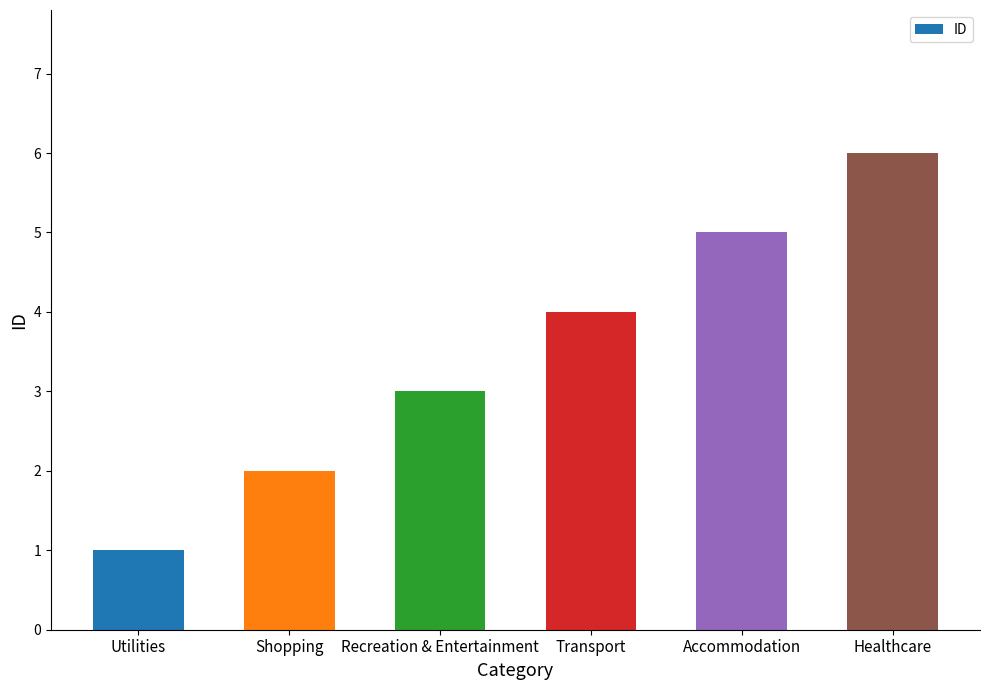

Which label corresponds to the largest value in the chart?

Healthcare